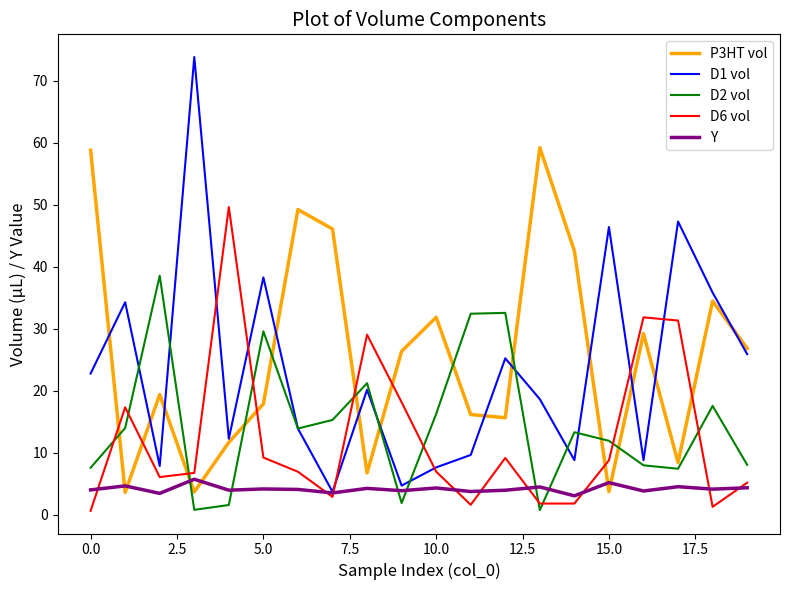

Which series has the largest range (max minus min)?

D1 vol